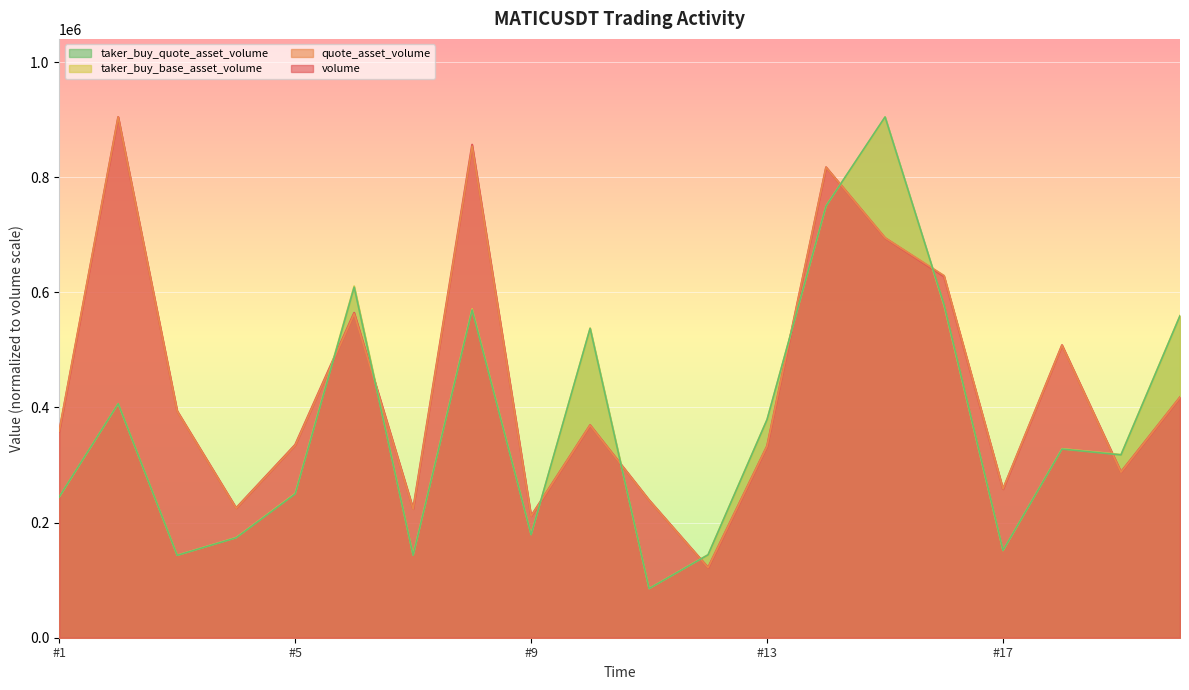

At how many categories does at least one series exceed 162934?

19